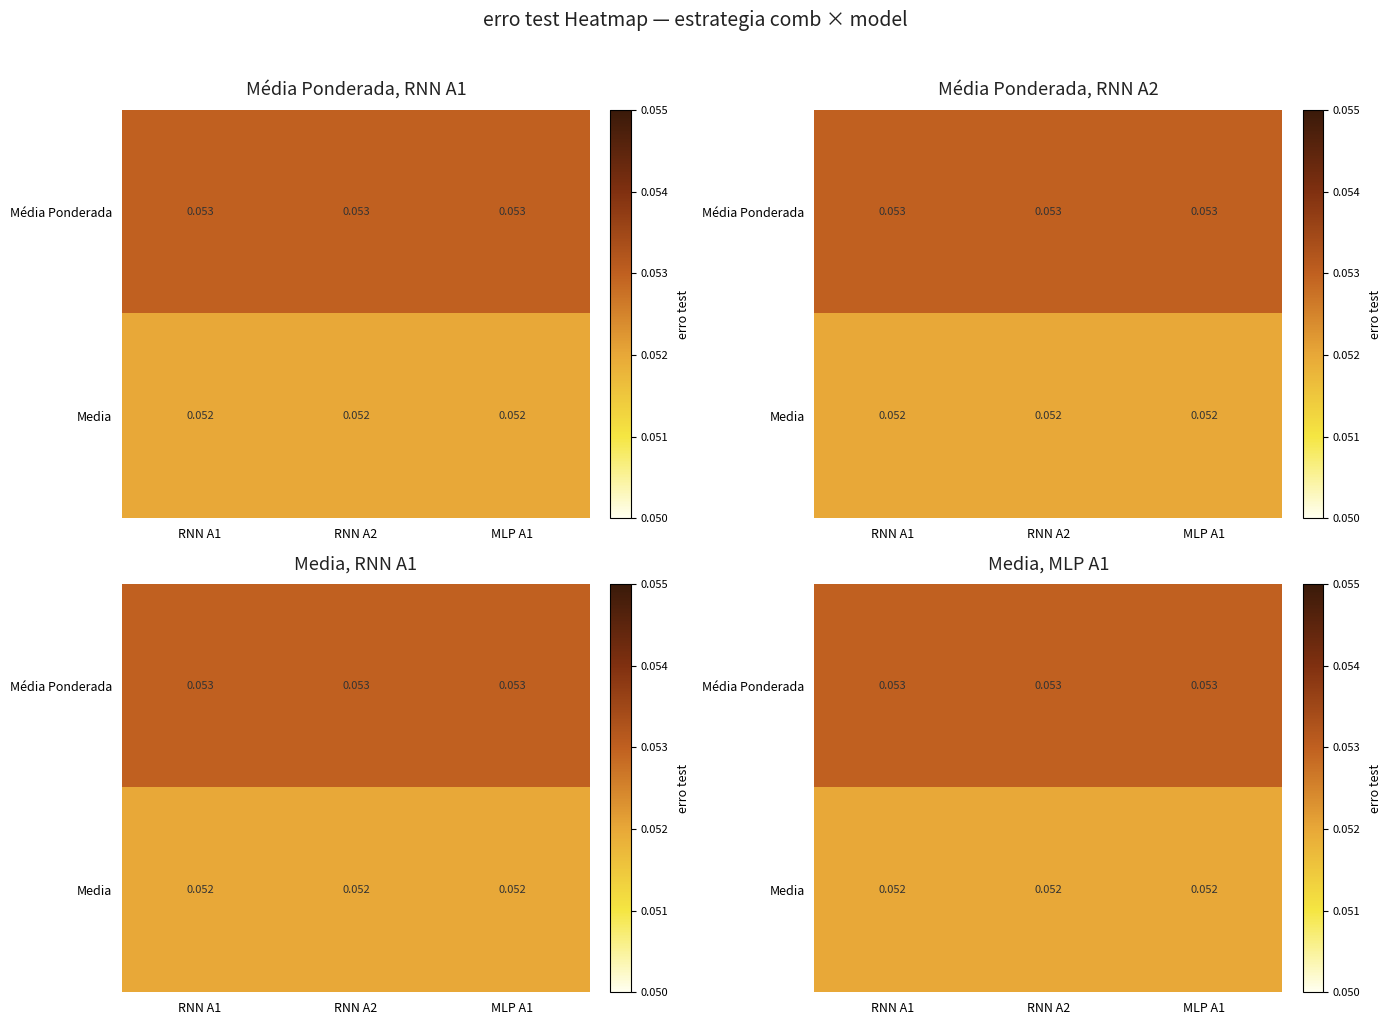

Which category has the lowest value in the Media series?

RNN A1